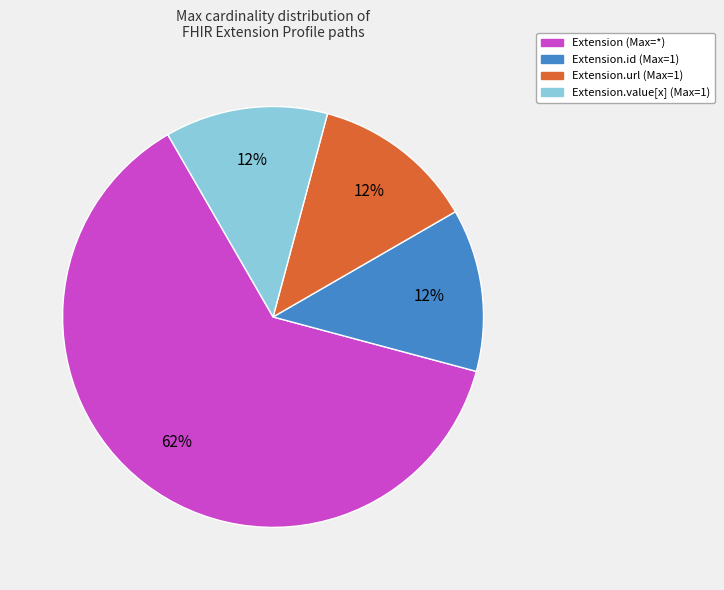

Does any single category account for the majority?

Yes